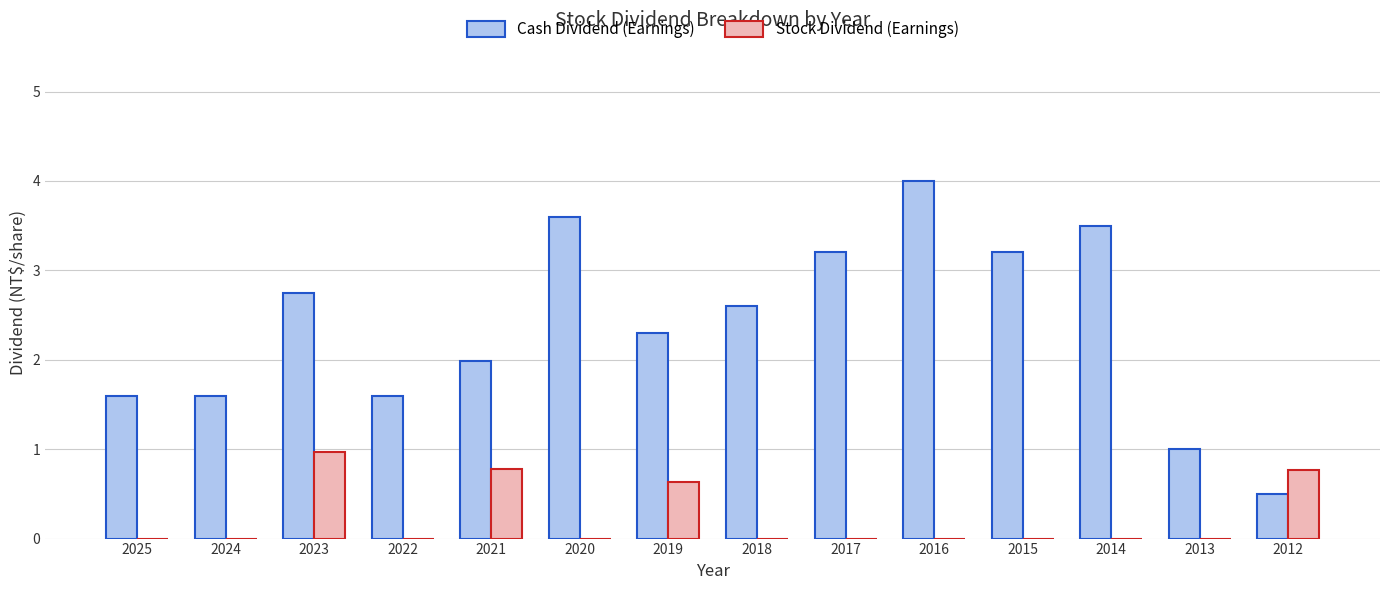

What is the highest value of the Cash Dividend (Earnings) series?

4.0